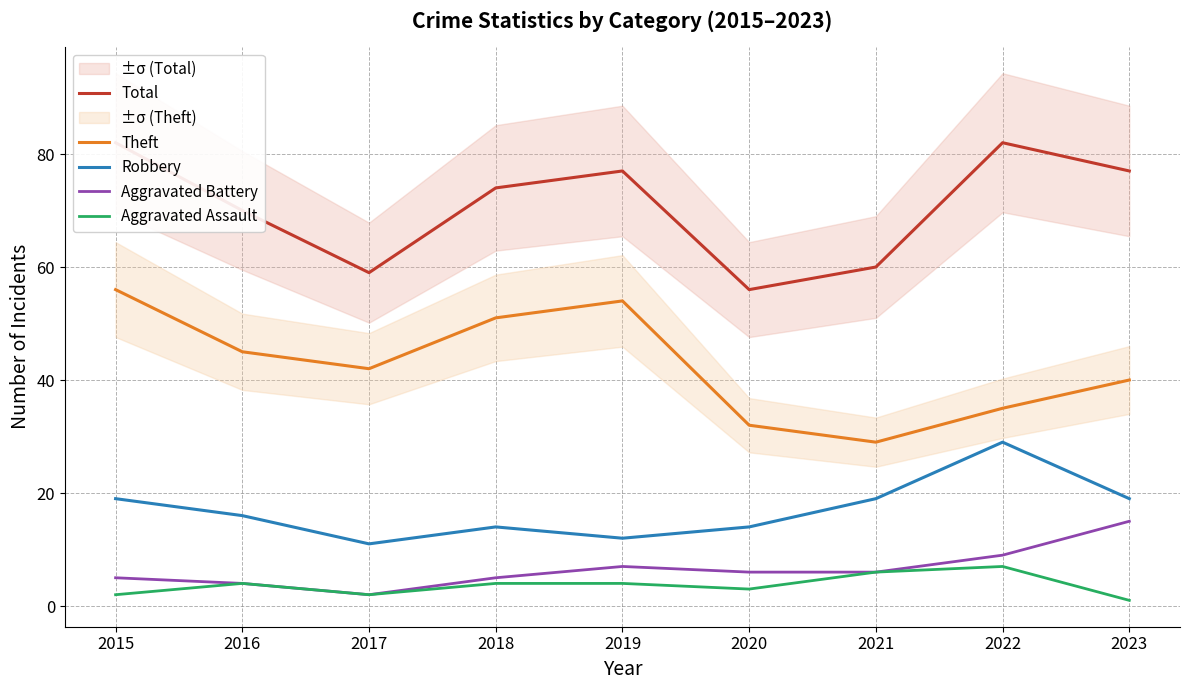

The Aggravated Assault series shows 2 at 2015. True or false?

True